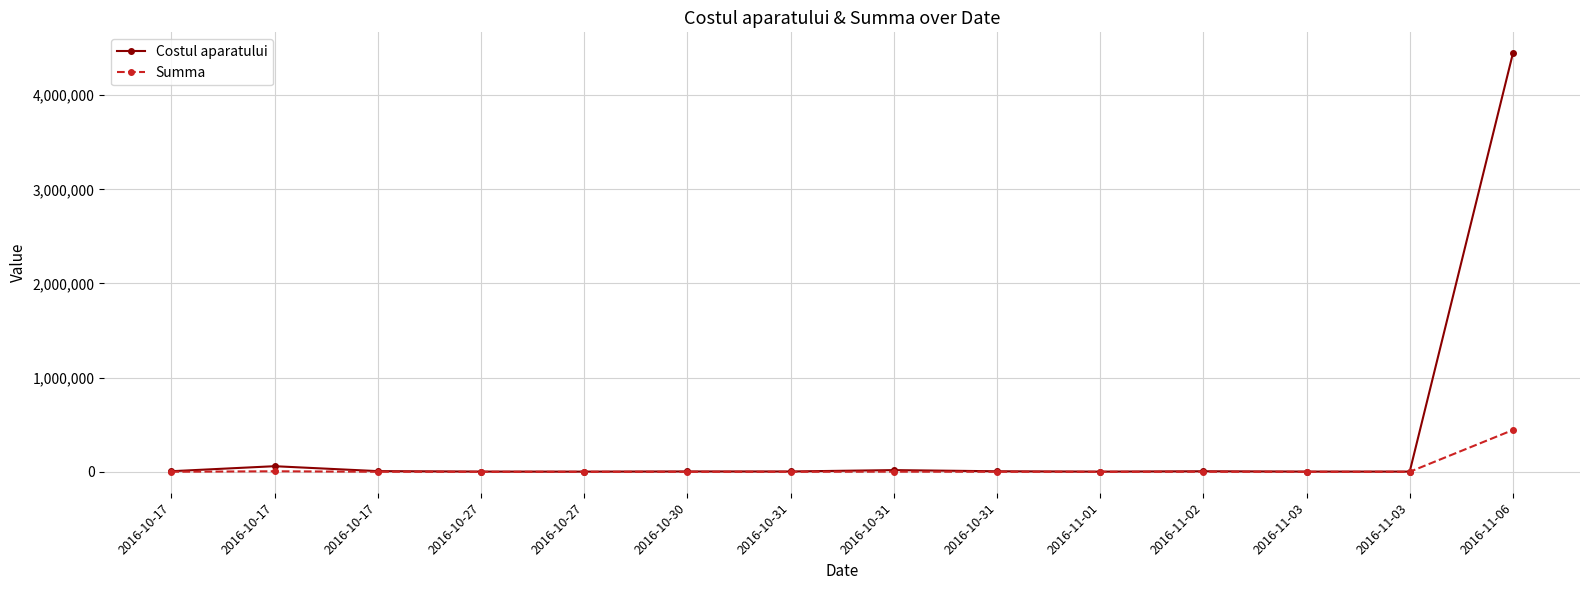

How many lines are shown in the chart?

2